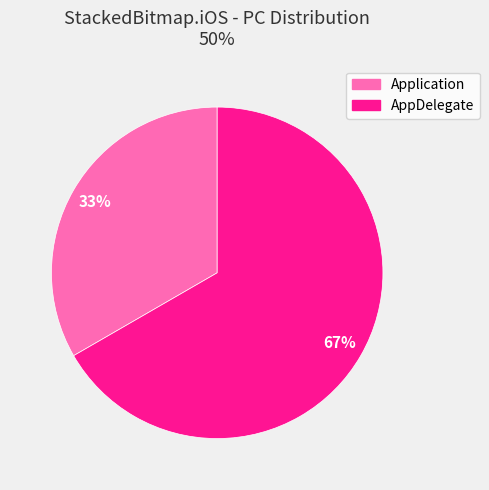

To the nearest percent, what is the combined percentage of AppDelegate and Application?

100%